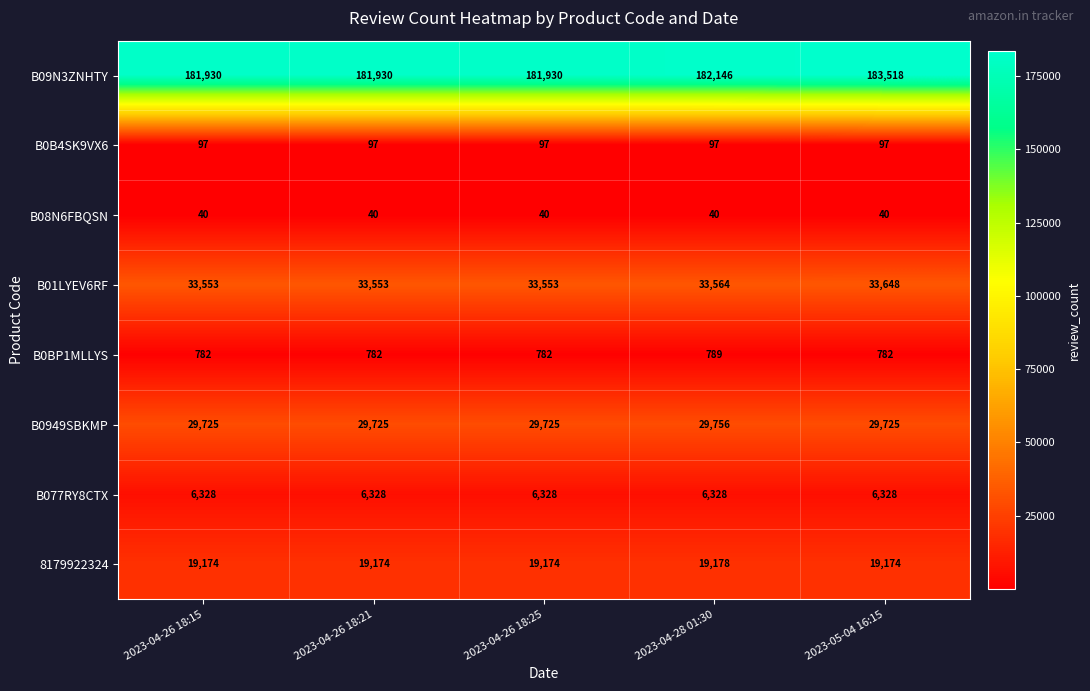

Read the B08N6FBQSN value at 2023-05-04 16:15.

40